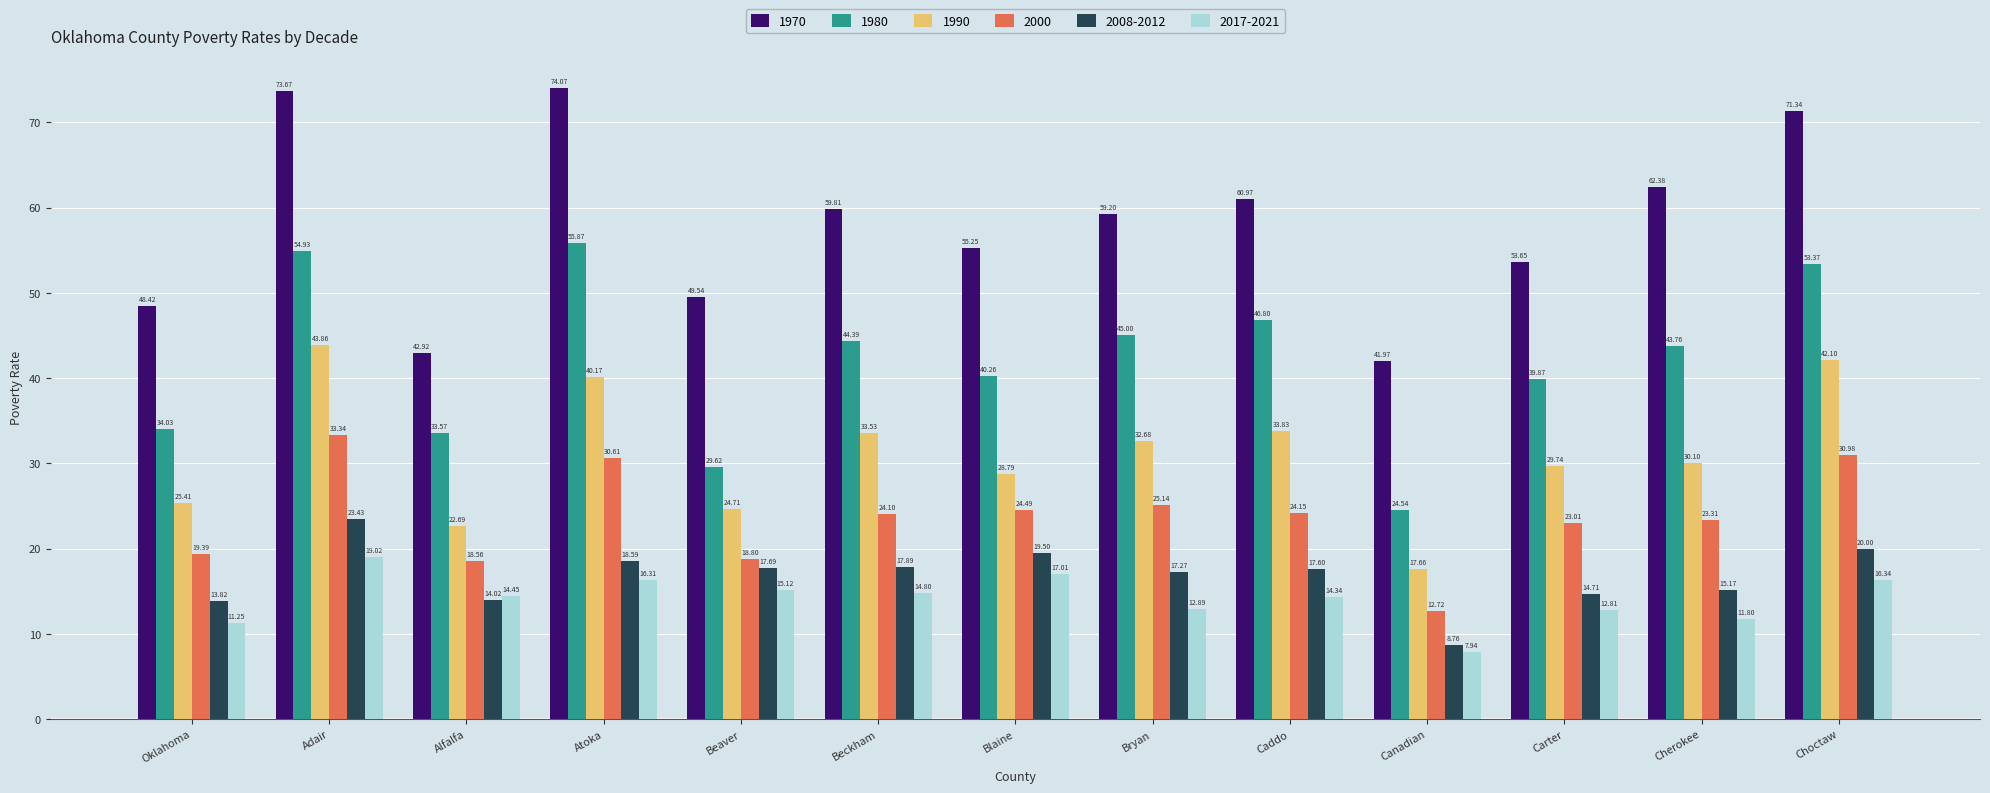

Between Atoka and Cherokee, which series saw the biggest shift?

1980